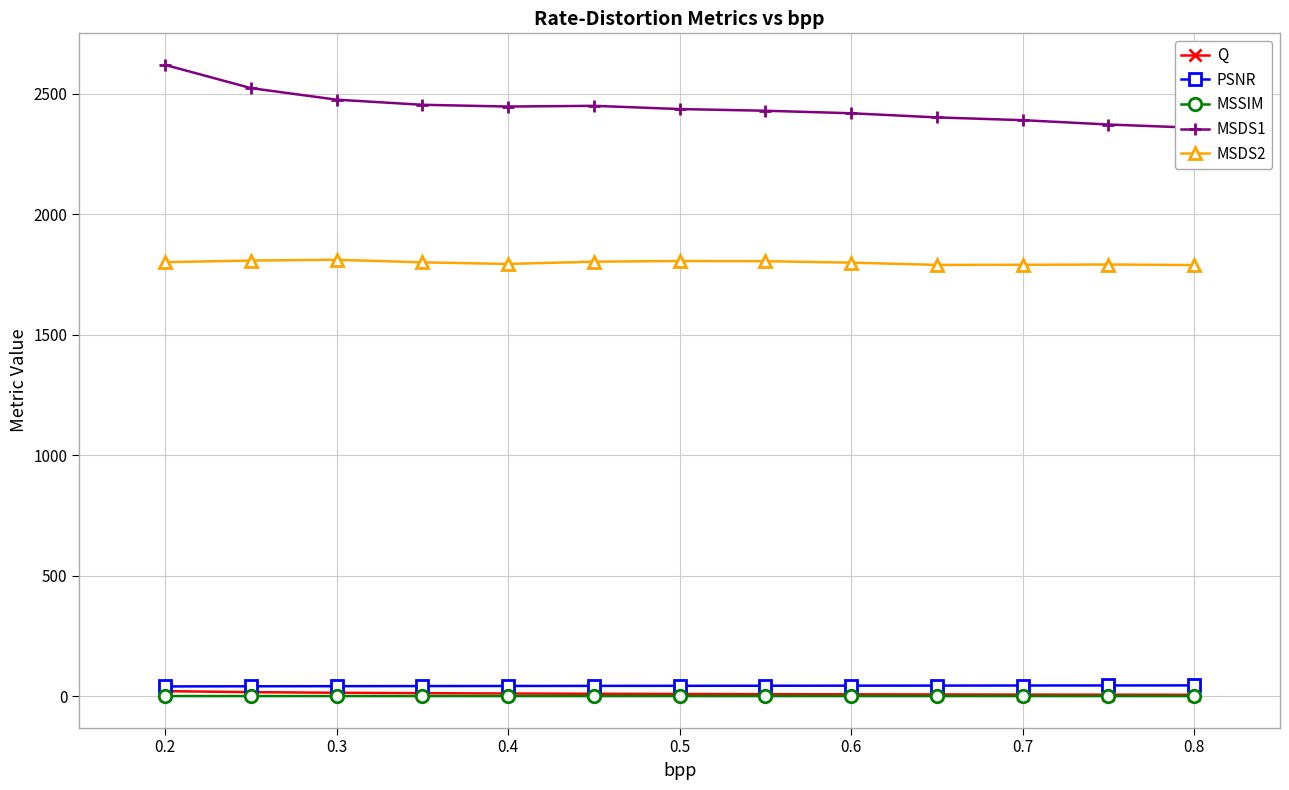

True or false: MSDS2 and MSSIM cross at least once.

False